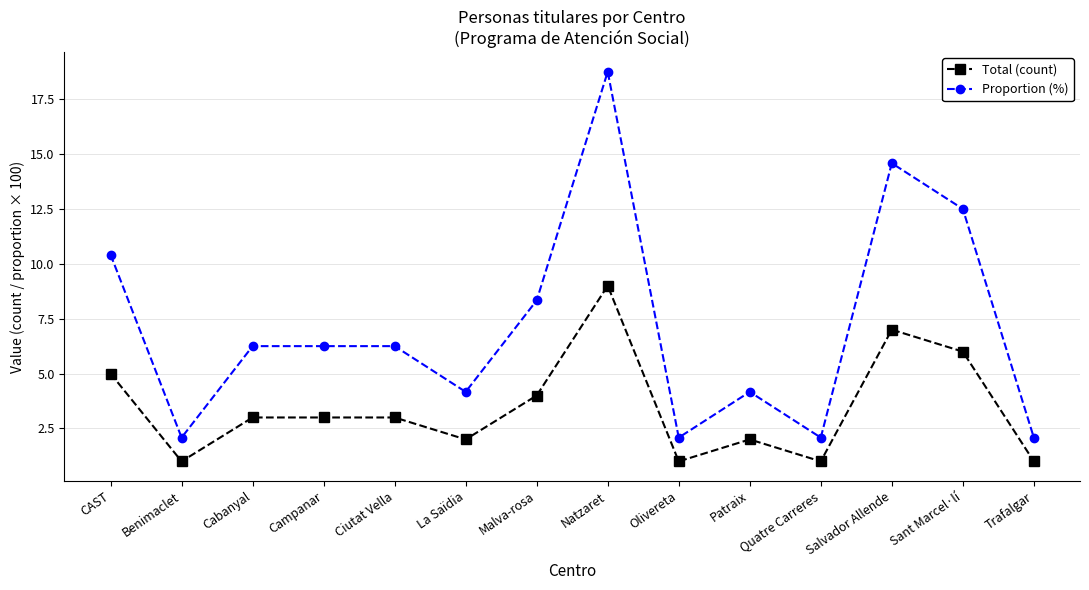

What is the difference between the maximum and minimum values in the Proportion (%) series?

16.7